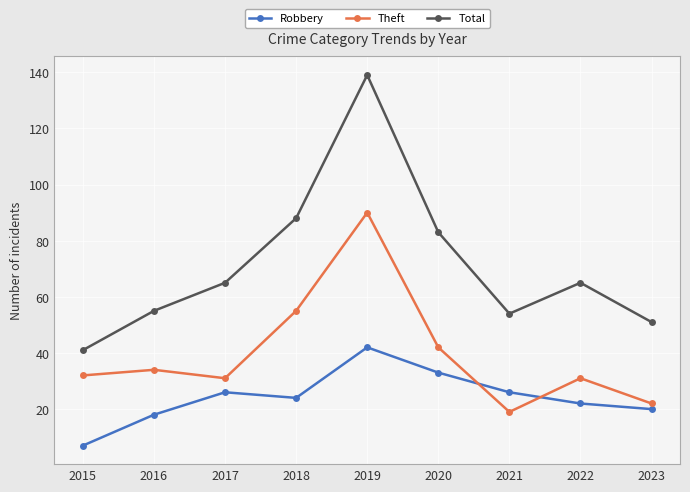

What is the sum of the Total values at 2018 and 2022?

153